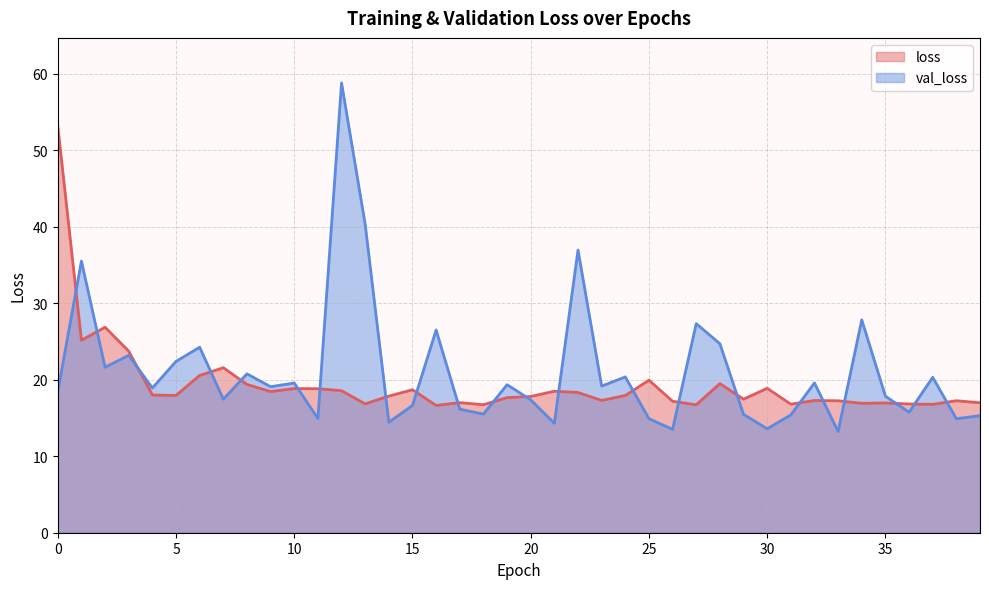

Is it true that val_loss equals 9.5 at 38?

False